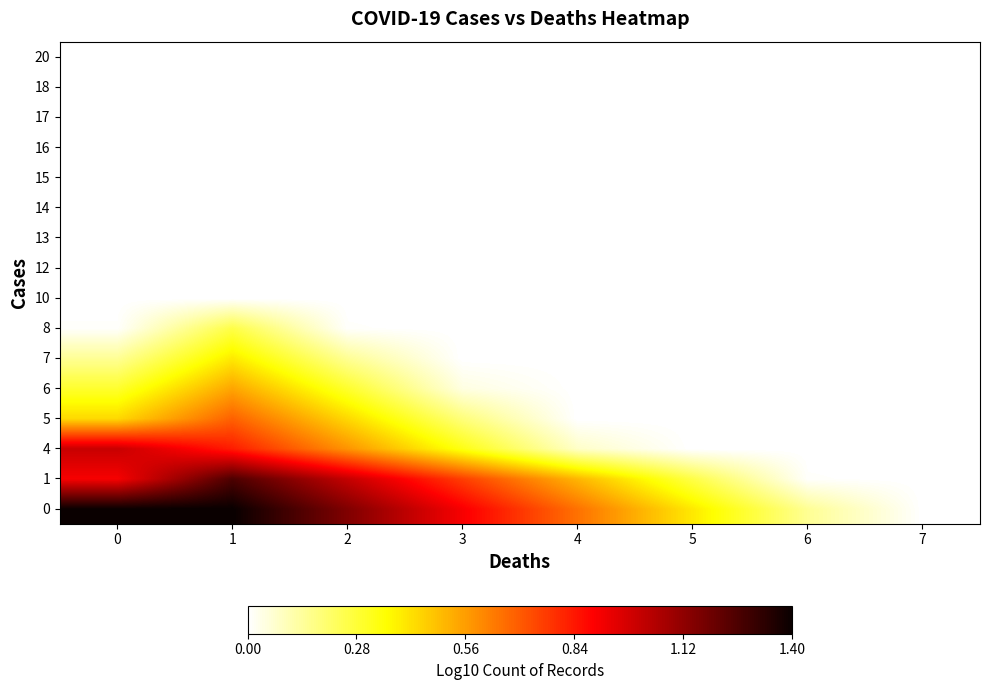

Reading left to right, transcribe all the data shown in this chart.

0: 0=1.4	1=1.4	2=1.1	3=0.9	4=0.6	5=0.4	6=0.1	7=0.0
1: 0=0.9	1=1.3	2=1.0	3=0.8	4=0.5	5=0.3	6=0.0	7=0.0
4: 0=1.0	1=0.8	2=0.6	3=0.3	4=0.1	5=0.0	6=0.0	7=0.0
5: 0=0.4	1=0.7	2=0.4	3=0.2	4=0.0	5=0.0	6=0.0	7=0.0
6: 0=0.3	1=0.5	2=0.3	3=0.0	4=0.0	5=0.0	6=0.0	7=0.0
7: 0=0.1	1=0.4	2=0.1	3=0.0	4=0.0	5=0.0	6=0.0	7=0.0
8: 0=0.0	1=0.3	2=0.0	3=0.0	4=0.0	5=0.0	6=0.0	7=0.0
10: 0=0.0	1=0.0	2=0.0	3=0.0	4=0.0	5=0.0	6=0.0	7=0.0
12: 0=0.0	1=0.0	2=0.0	3=0.0	4=0.0	5=0.0	6=0.0	7=0.0
13: 0=0.0	1=0.0	2=0.0	3=0.0	4=0.0	5=0.0	6=0.0	7=0.0
14: 0=0.0	1=0.0	2=0.0	3=0.0	4=0.0	5=0.0	6=0.0	7=0.0
15: 0=0.0	1=0.0	2=0.0	3=0.0	4=0.0	5=0.0	6=0.0	7=0.0
16: 0=0.0	1=0.0	2=0.0	3=0.0	4=0.0	5=0.0	6=0.0	7=0.0
17: 0=0.0	1=0.0	2=0.0	3=0.0	4=0.0	5=0.0	6=0.0	7=0.0
18: 0=0.0	1=0.0	2=0.0	3=0.0	4=0.0	5=0.0	6=0.0	7=0.0
20: 0=0.0	1=0.0	2=0.0	3=0.0	4=0.0	5=0.0	6=0.0	7=0.0